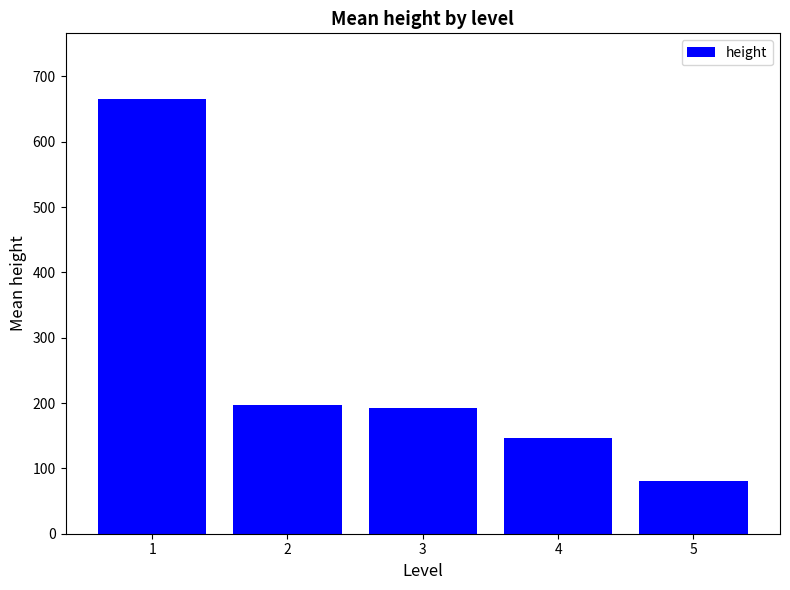

The chart shows a value of 80.1 at 5. True or false?

True